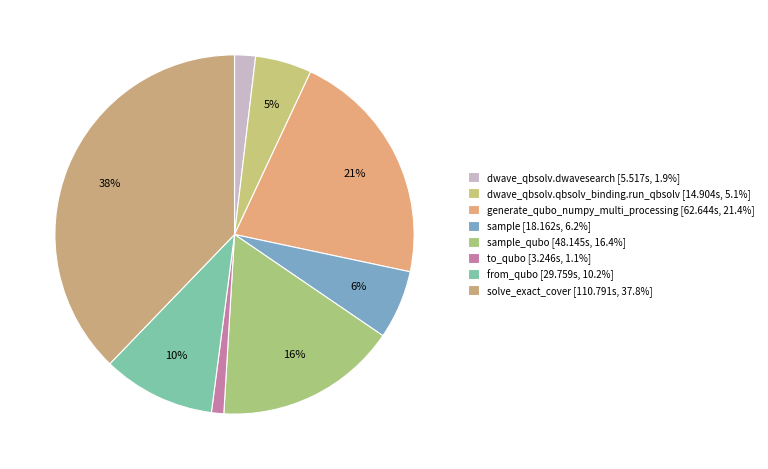

Count the number of slices in the pie.

8